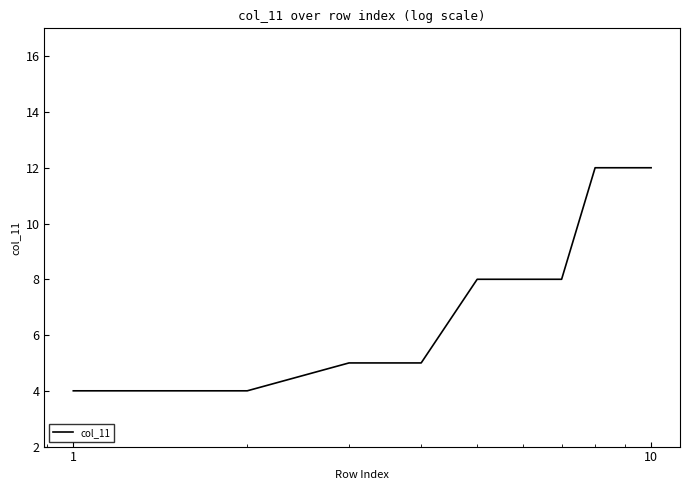

What is the greatest value displayed?

12